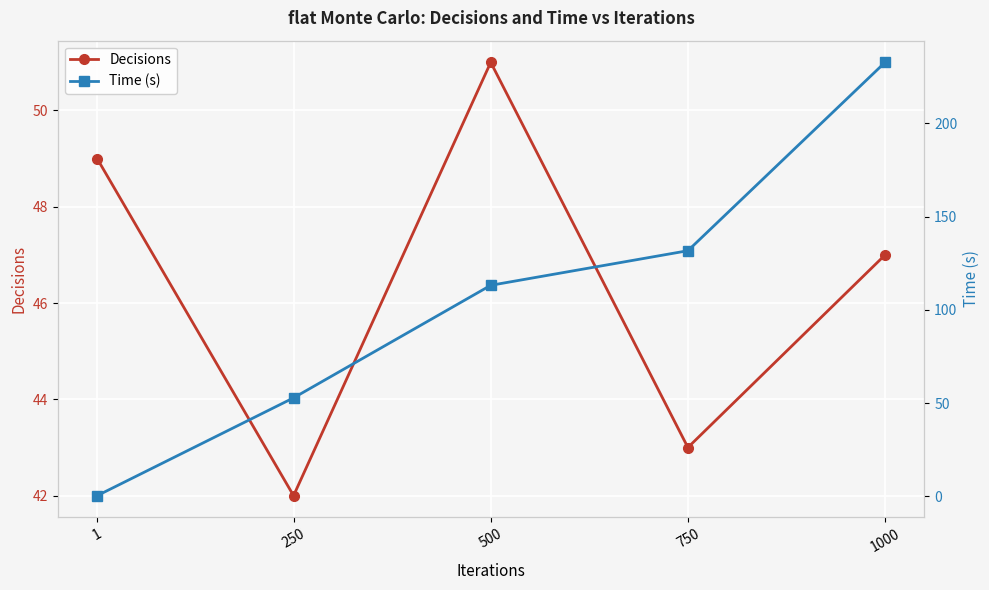

Which series has the largest total across all categories?

Time (s)